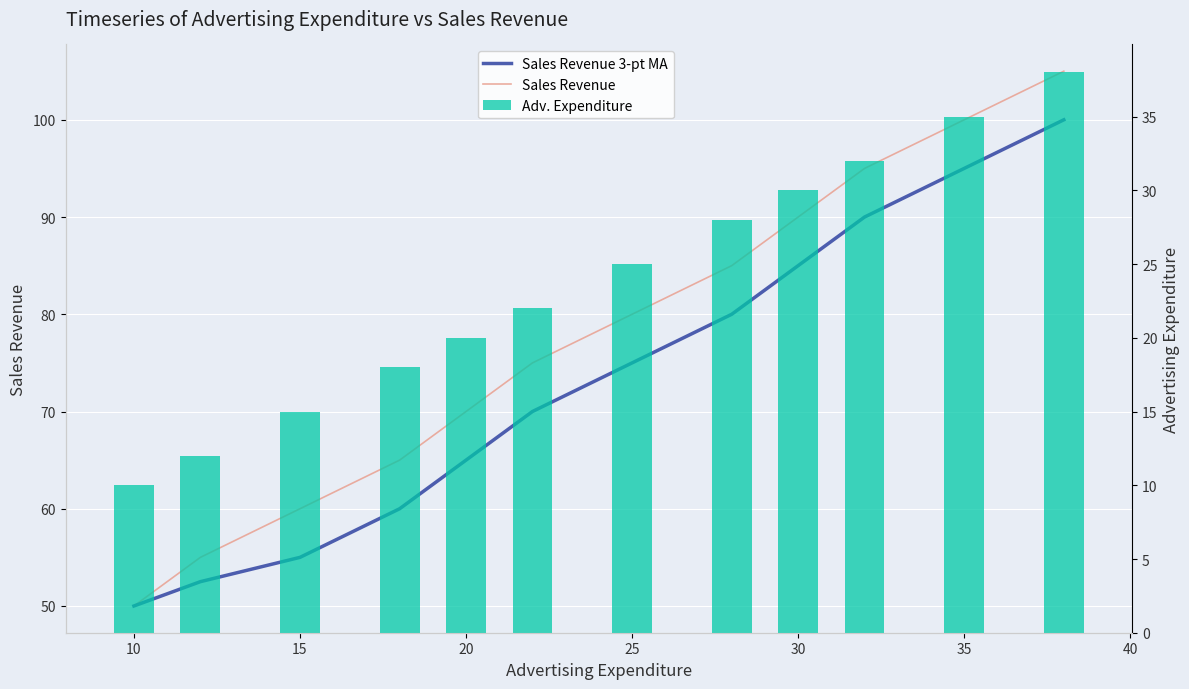

How many data points in Sales Revenue 3-pt MA are above 75?

5